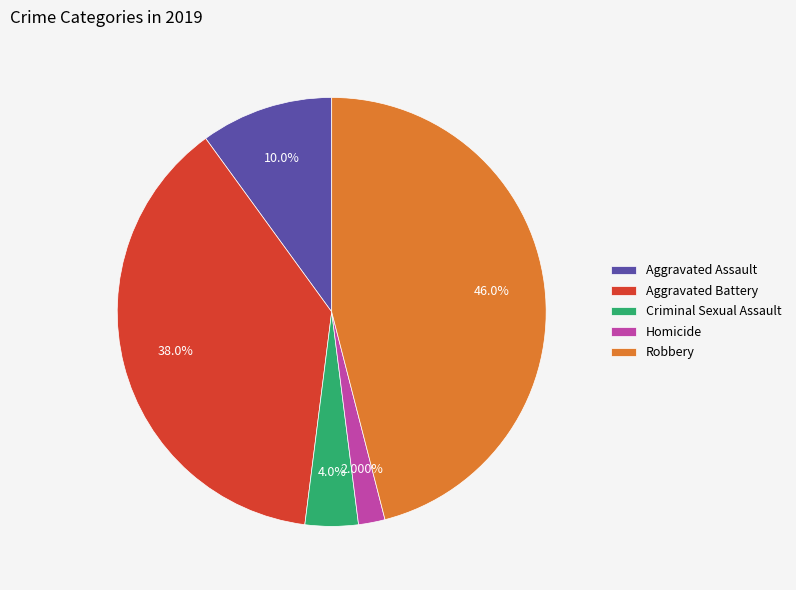

To the nearest percent, what is the combined percentage of Robbery and Aggravated Assault?

56%